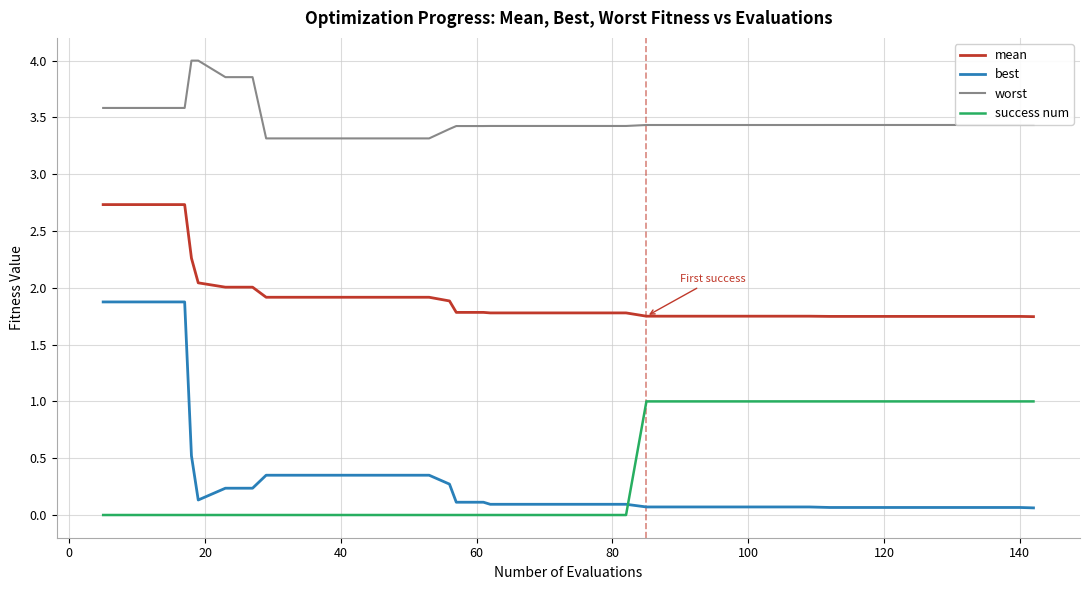

Which series has the largest total across all categories?

worst